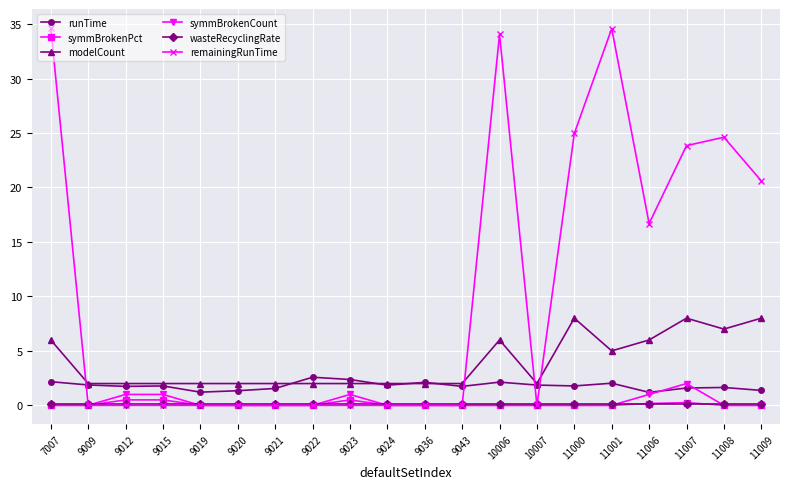

Is it true that modelCount equals 2.5 at 10006?

False